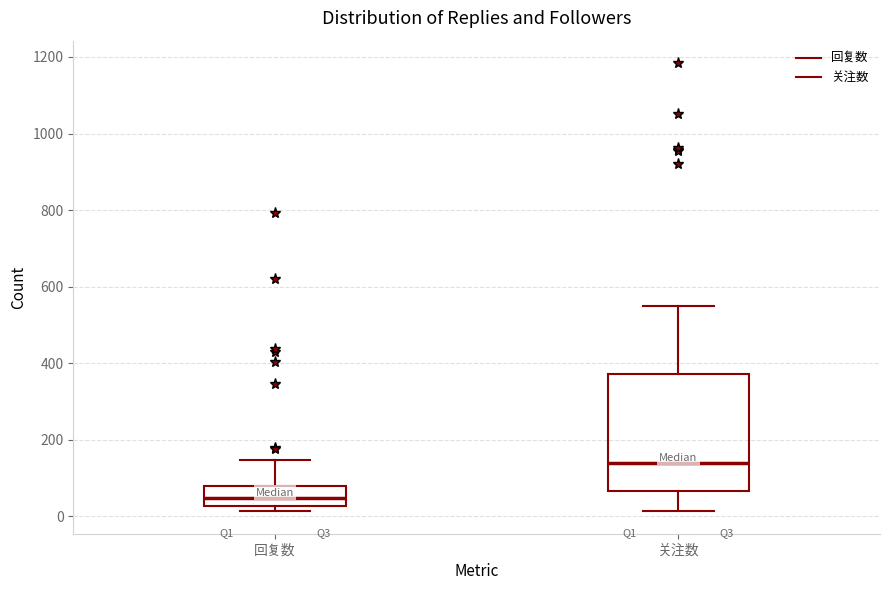

Which box's median line is the highest?

关注数